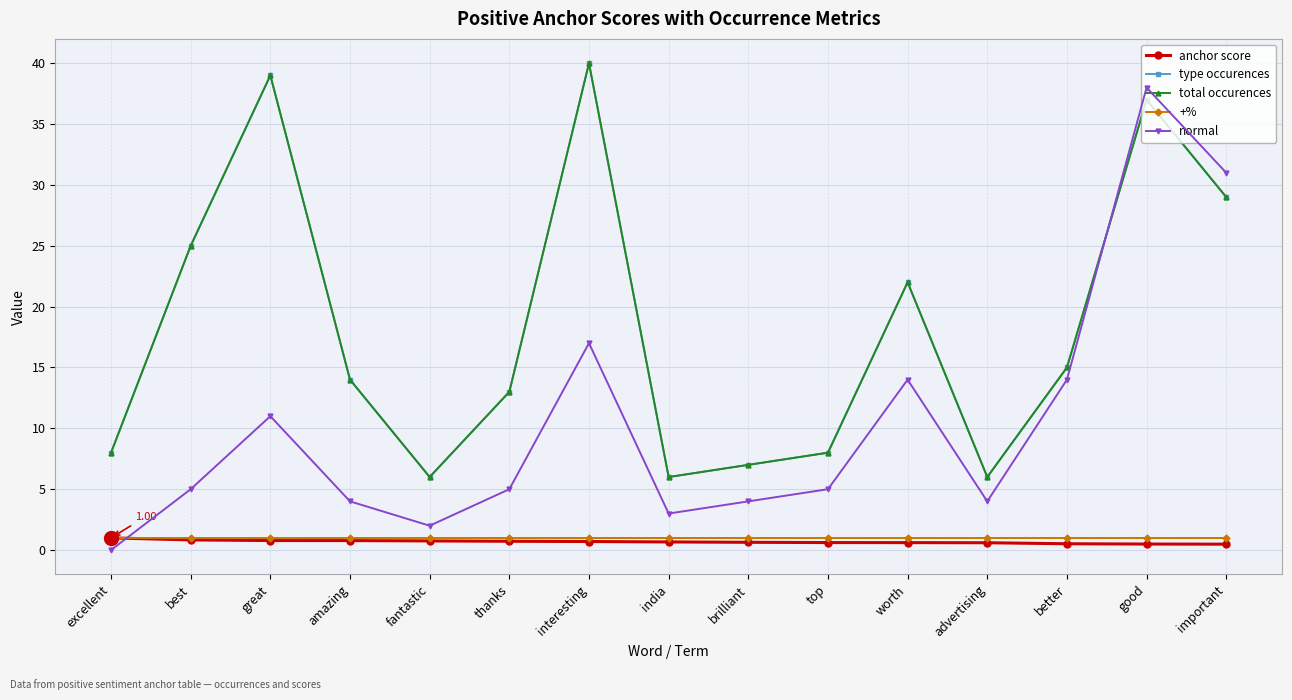

True or false: type occurences has a value of 18.5 at interesting.

False